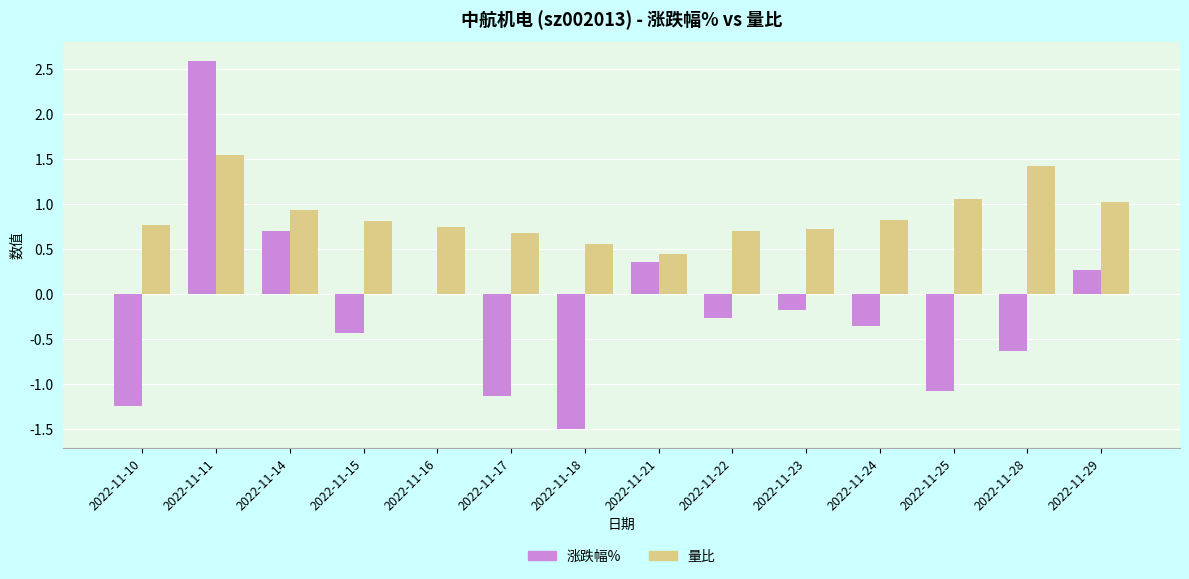

What is the total value across all series at 2022-11-17?

-0.4